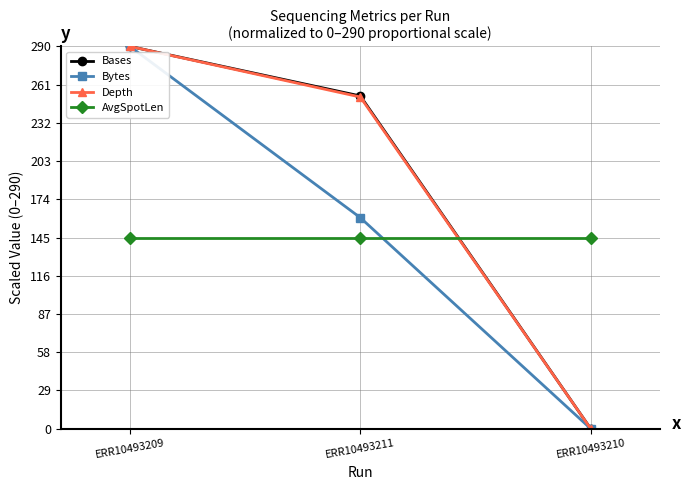

What is the difference between the highest and lowest values at ERR10493211?

107.4